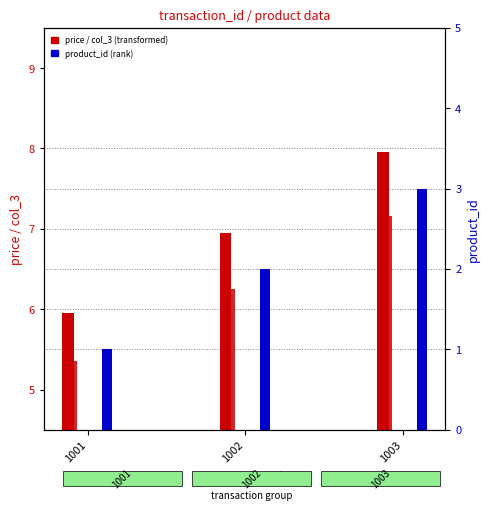

What is the value of the product_id bar at the 1st from the left?

1.0